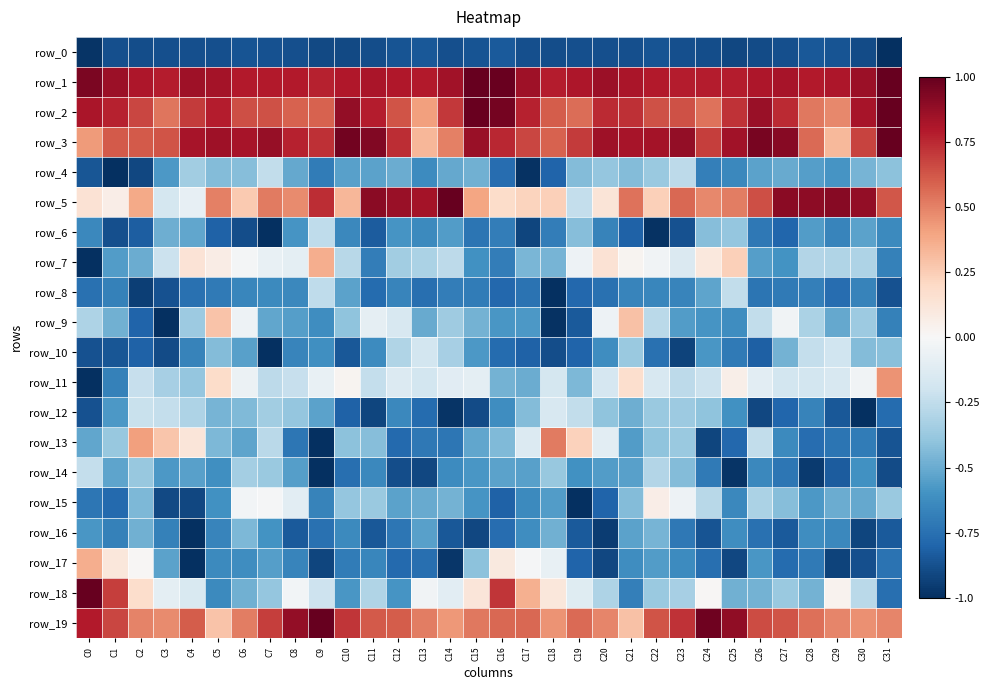

What is the sum of the row_9 values at C7 and C27?

-0.6